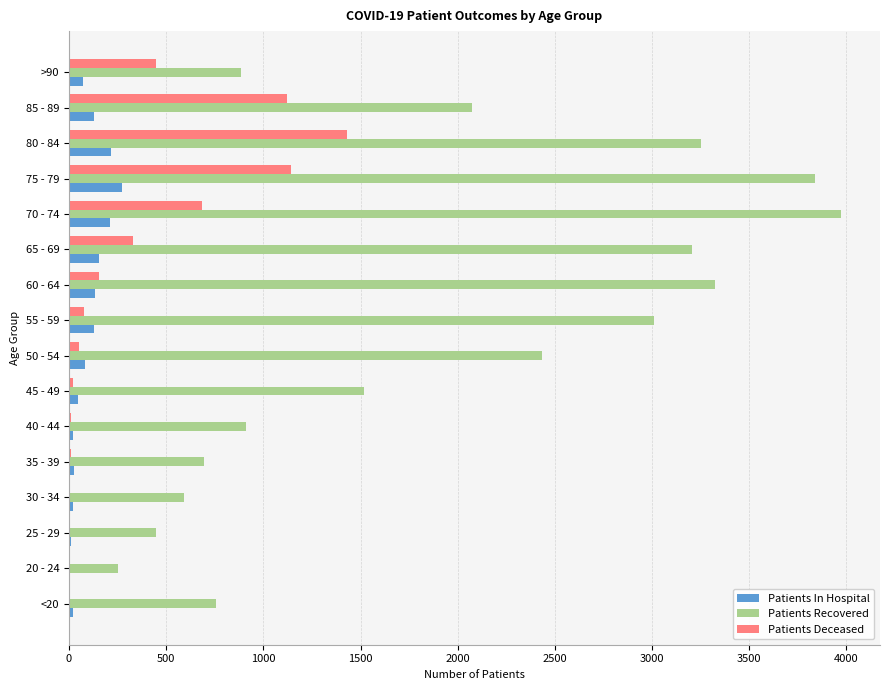

Is the value of Patients Recovered at 20 - 24 greater than the value of Patients Deceased at 45 - 49?

Yes